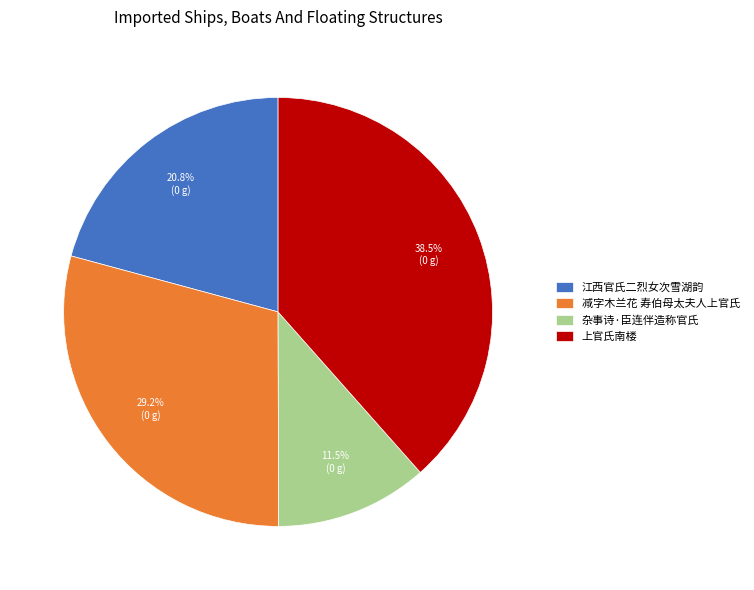

To the nearest percent, what portion does 江西官氏二烈女次雪湖韵 represent?

21%